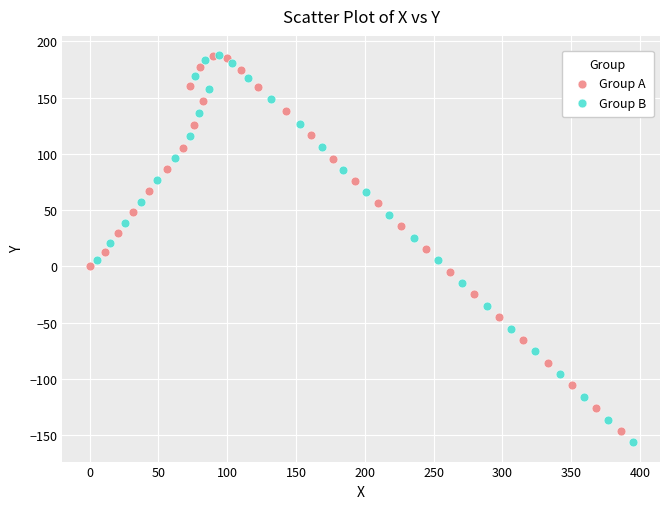

Which series has the largest Y range (max minus min)?

Group B